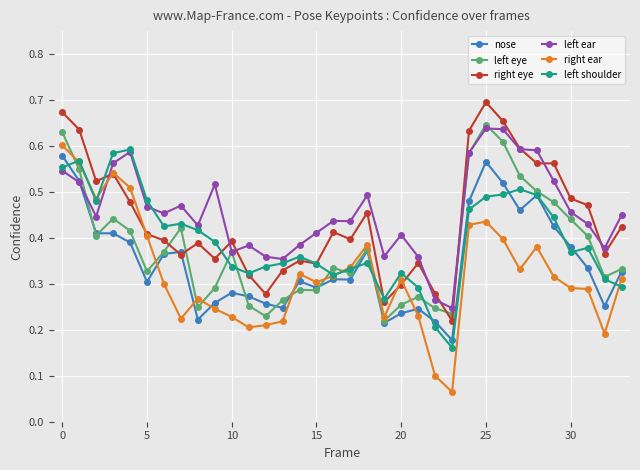

In right eye, how many points are higher than both neighbors (excluding endpoints)?

8